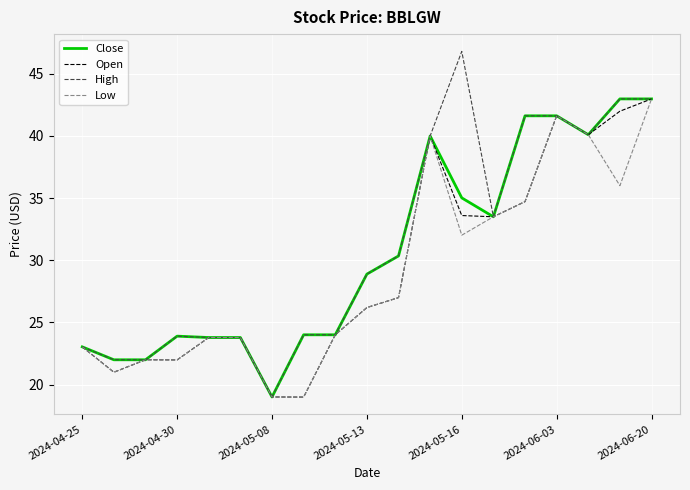

Which series has the largest range (max minus min)?

High